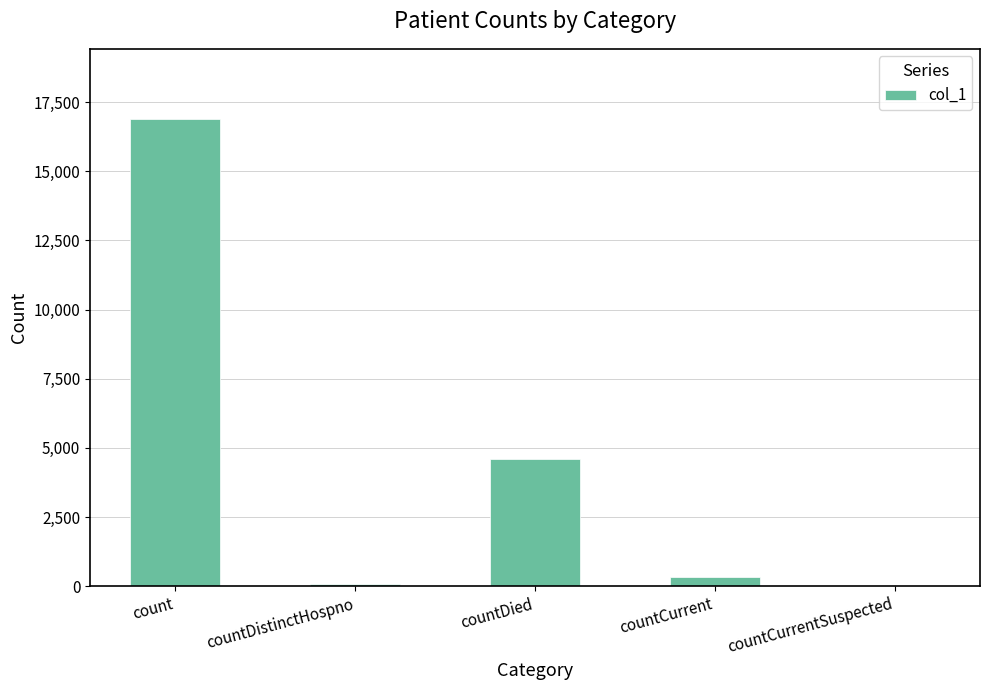

Between countDied and countCurrentSuspected, which is larger?

countDied